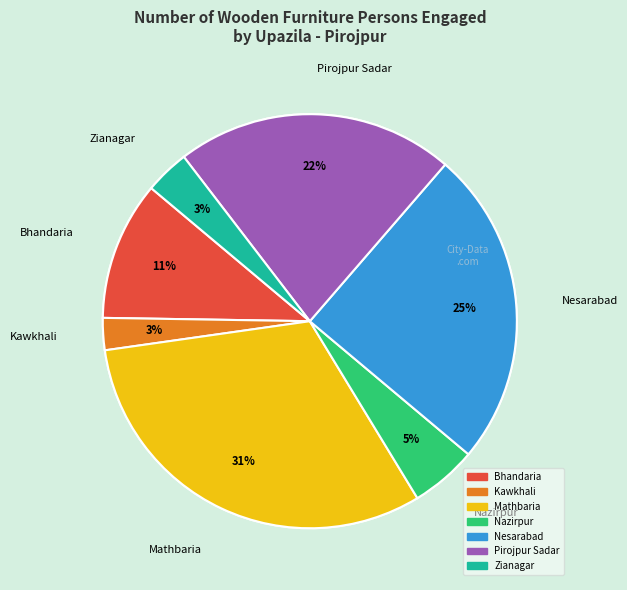

How many slices are in this pie chart?

7